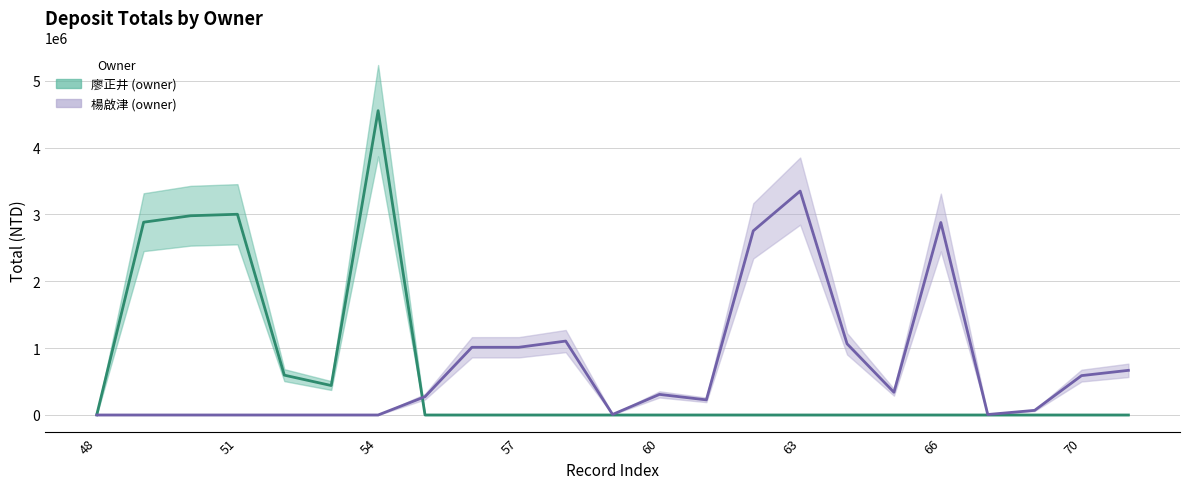

What are all the series names shown in the legend?

廖正井 (owner), 楊啟津 (owner)